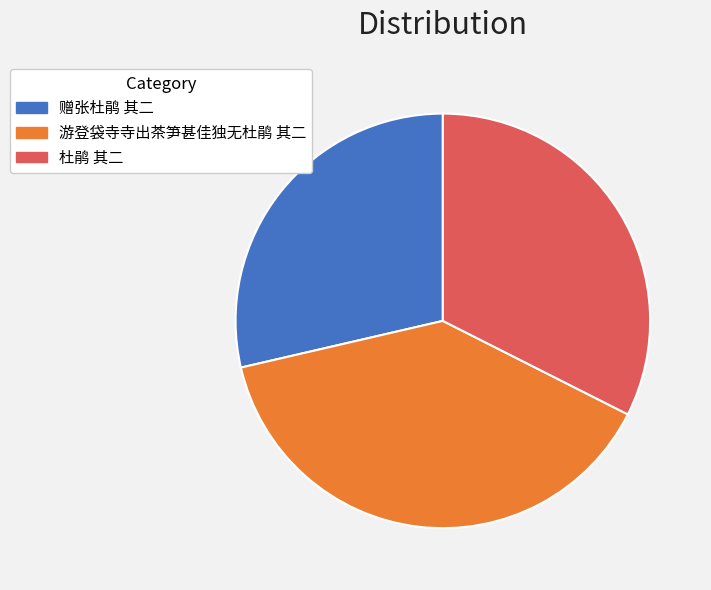

What is the smallest slice in the pie chart?

赠张杜鹃 其二